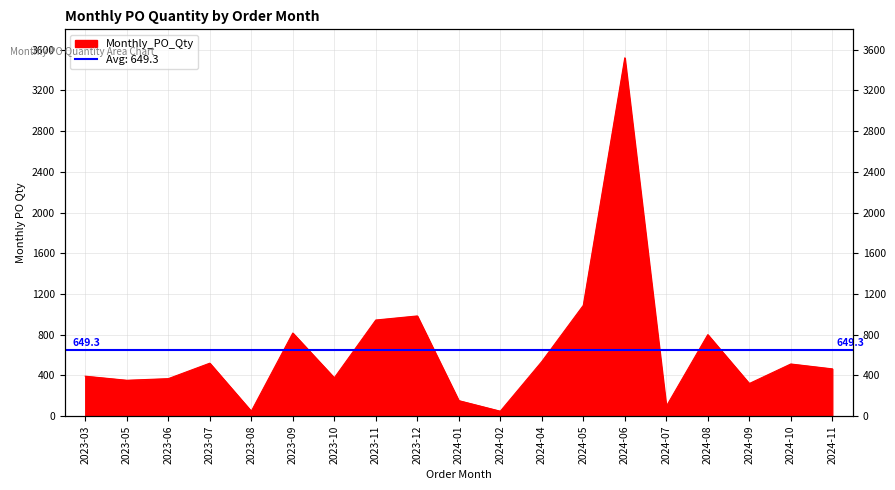

Reading left to right, transcribe all the data shown in this chart.

2023-03=392	2023-05=352	2023-06=368	2023-07=520	2023-08=48	2023-09=816	2023-10=376	2023-11=944	2023-12=984	2024-01=152	2024-02=48	2024-04=536	2024-05=1088	2024-06=3520	2024-07=96	2024-08=800	2024-09=320	2024-10=512	2024-11=464